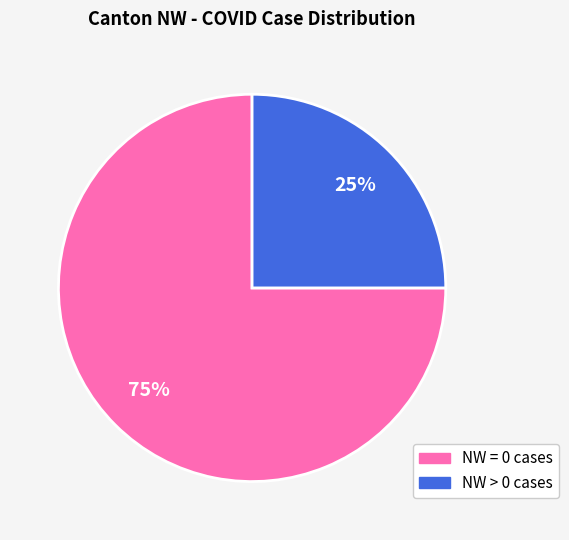

To the nearest percent, what is the average slice percentage?

50%